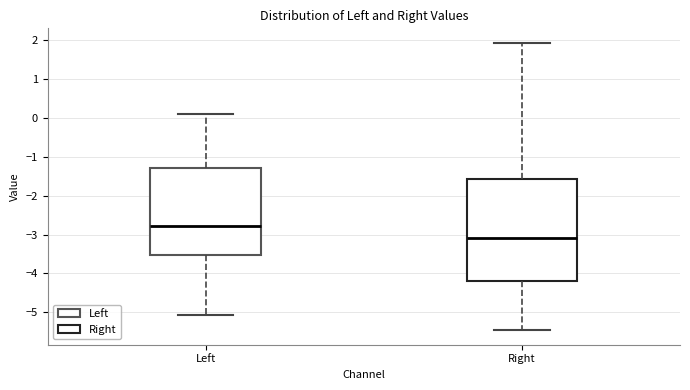

Comparing the boxes themselves (not the whiskers), which one is the tallest?

Right